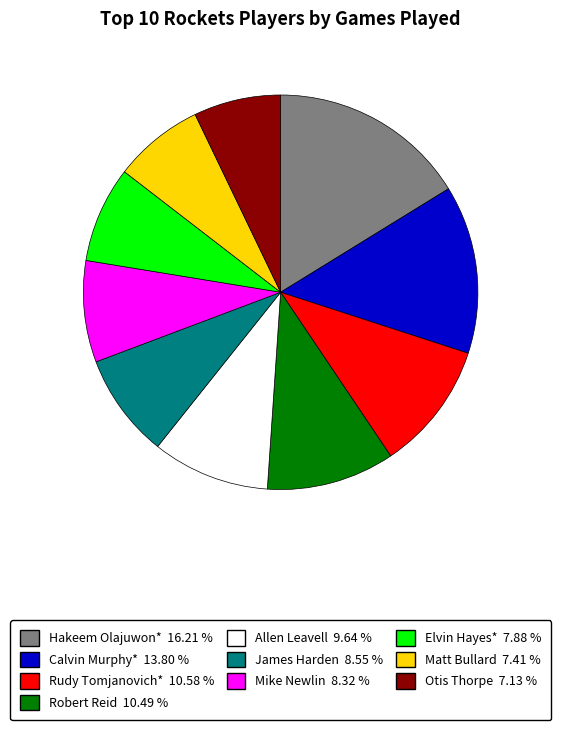

How many slices are in this pie chart?

10